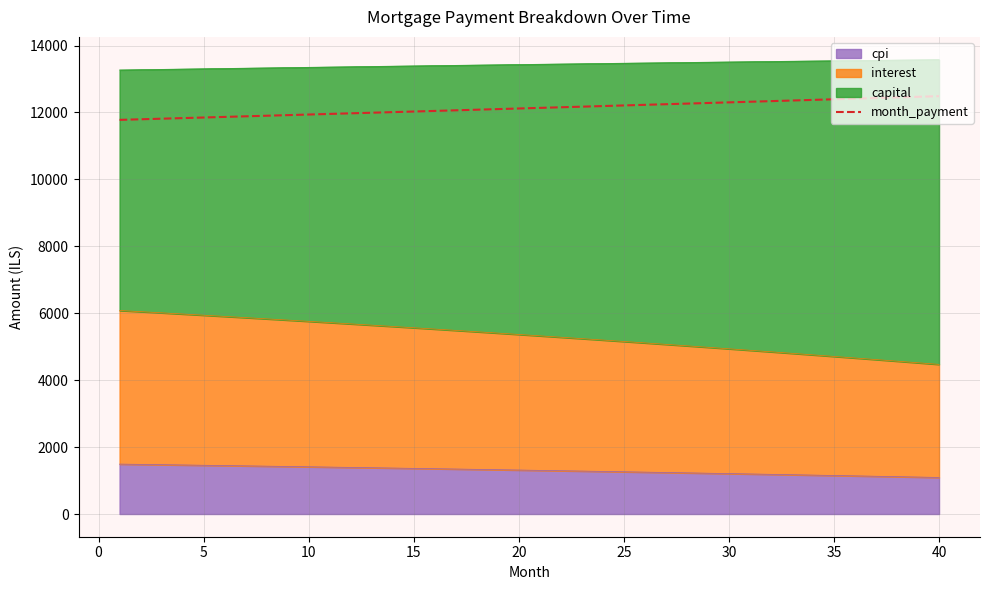

How many data points are above 12136?

20